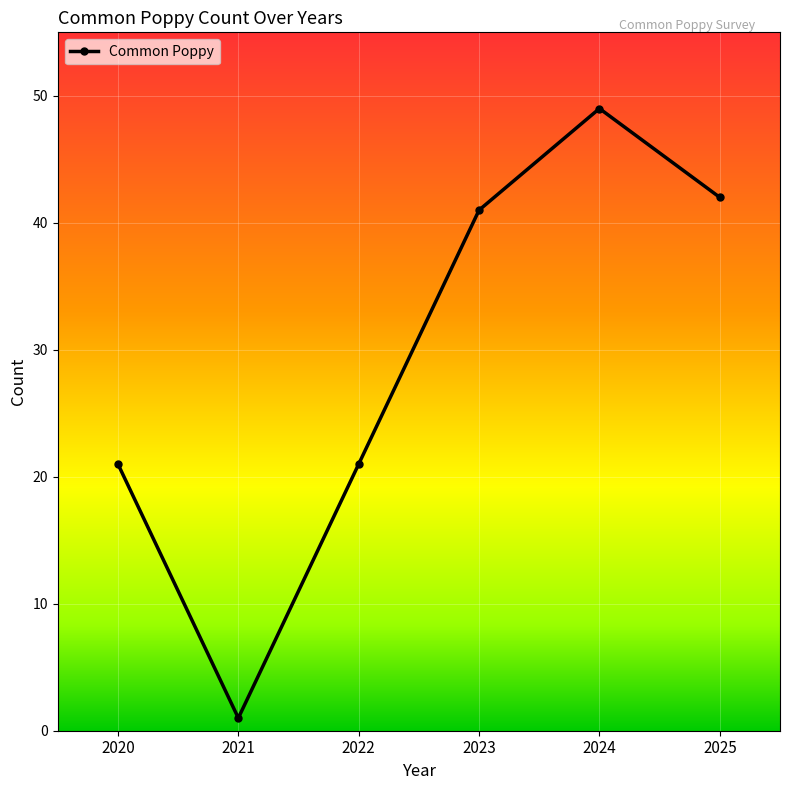

Is it true that the value at 2020 is 34?

False